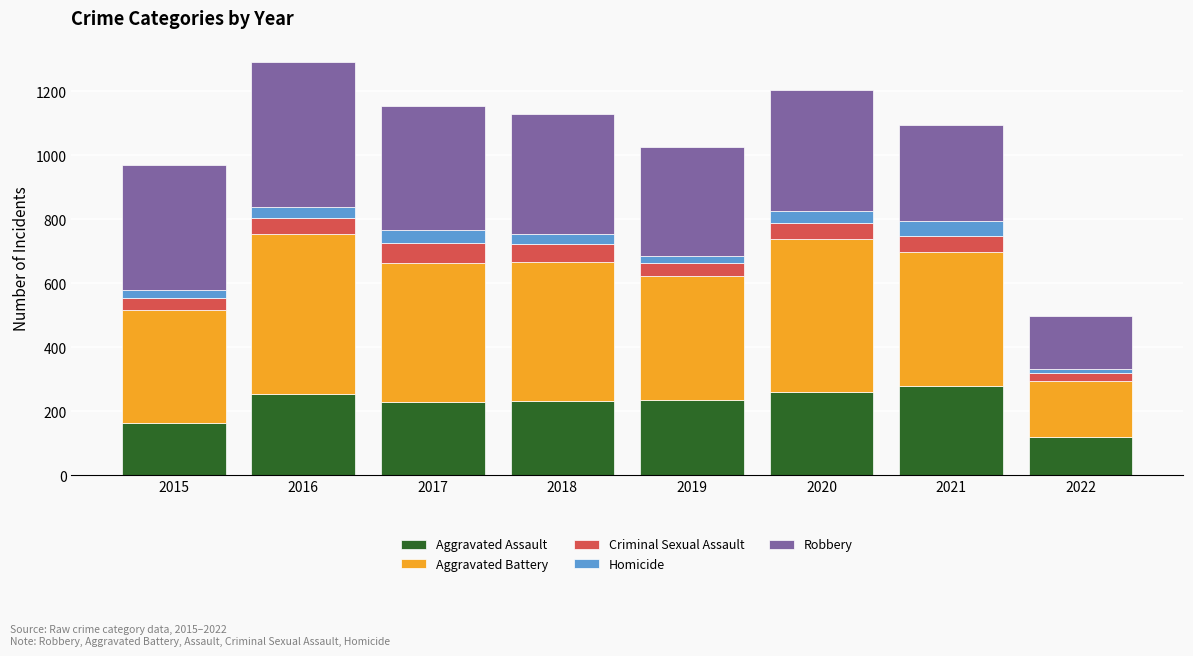

What is the average value of the Aggravated Assault series?

222